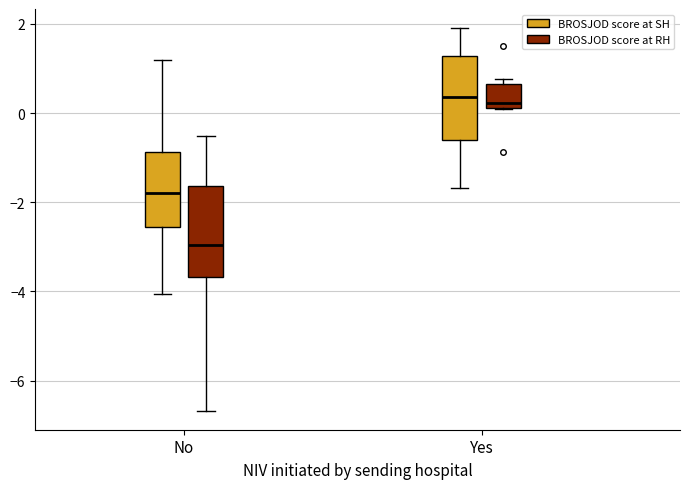

Reading left to right, read every box against the y-axis: the position of its median line, the range the box covers, and the ends of its whiskers. The values are not printed on the chart, so give them approximately, as read against the axis.

No (BROSJOD score at SH): median -1.8, box -2.6 to -0.8, whiskers -4.0 to 1.2
No (BROSJOD score at RH): median -3.0, box -3.6 to -1.6, whiskers -6.6 to -0.6
Yes (BROSJOD score at SH): median 0.4, box -0.6 to 1.2, whiskers -1.6 to 2.0
Yes (BROSJOD score at RH): median 0.2 (just above the box's lower edge), box 0.2 to 0.6, whiskers 0.0 to 0.8